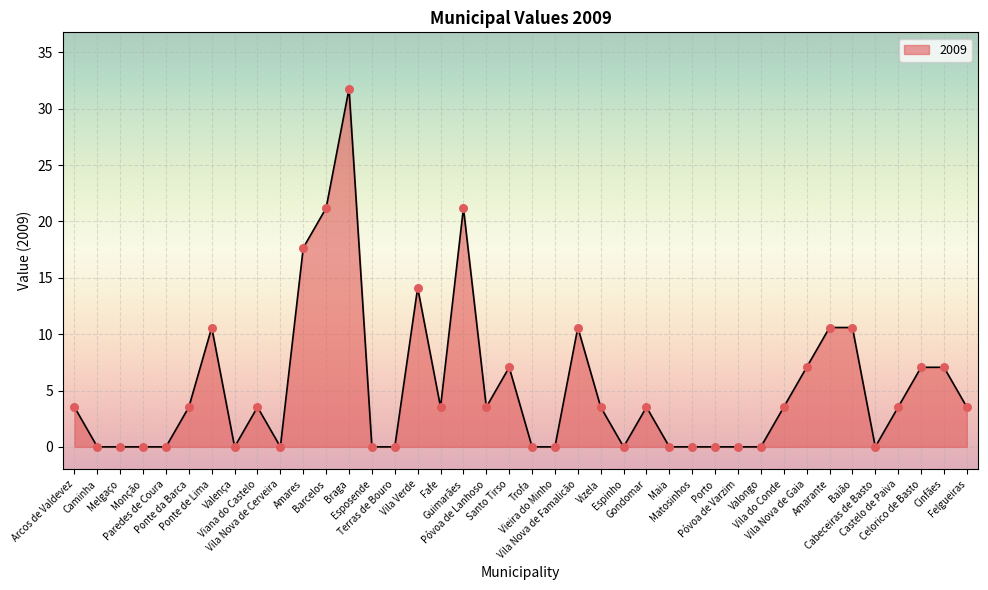

What is the change in value from Viana do Castelo to Baião?

+7.1